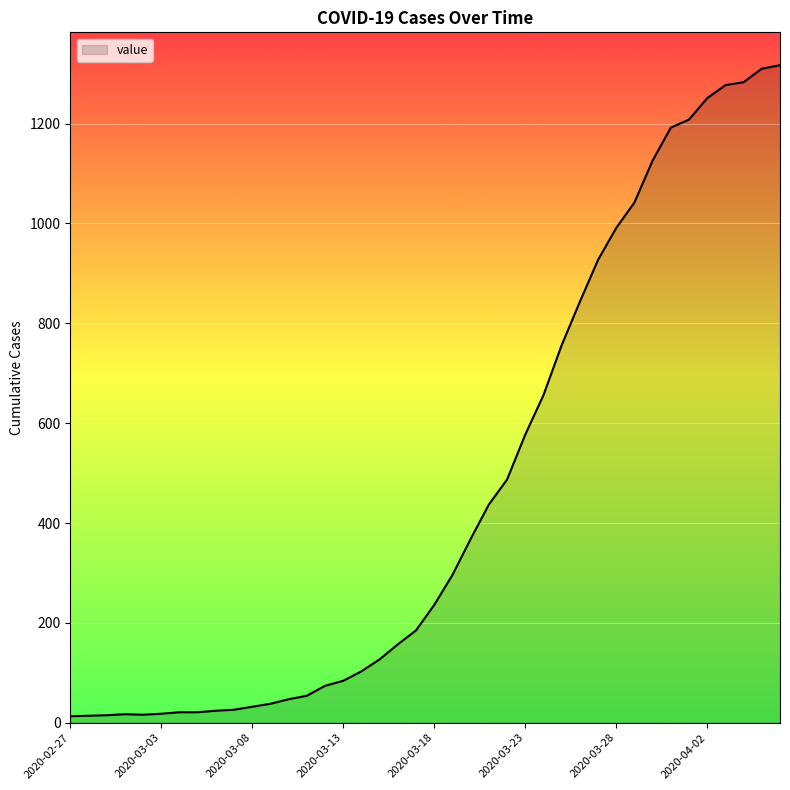

What is the maximum value shown in the chart?

1317